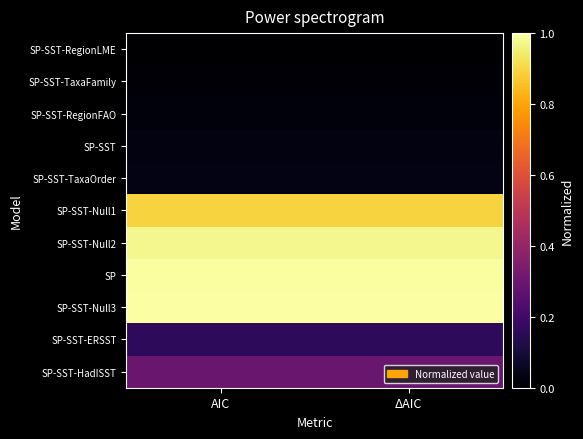

Rank the series by their maximum value, from highest to lowest.

SP-SST-Null3, SP, SP-SST-Null2, SP-SST-Null1, SP-SST-HadISST, SP-SST-ERSST, SP-SST-TaxaOrder, SP-SST, SP-SST-RegionFAO, SP-SST-TaxaFamily, SP-SST-RegionLME